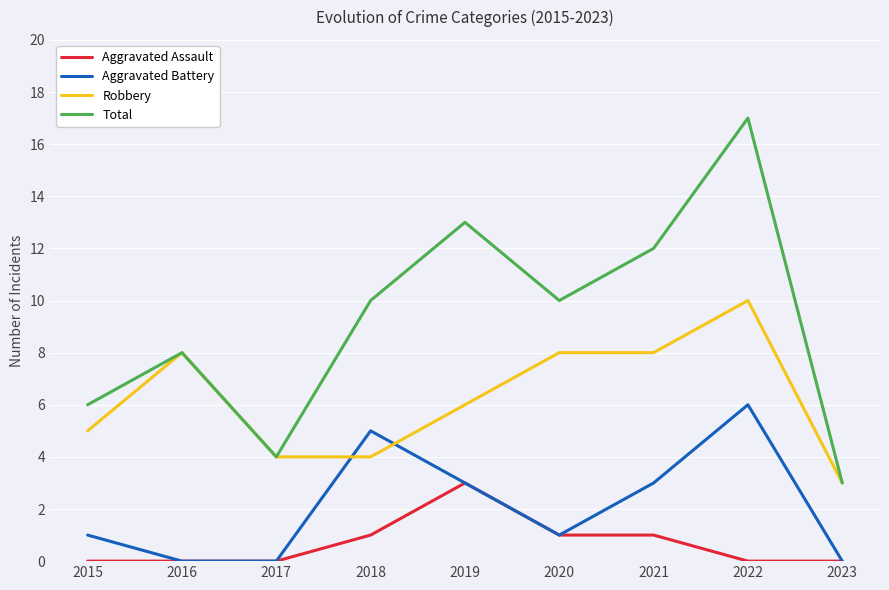

Rank the series by their average value, from lowest to highest.

Aggravated Assault, Aggravated Battery, Robbery, Total